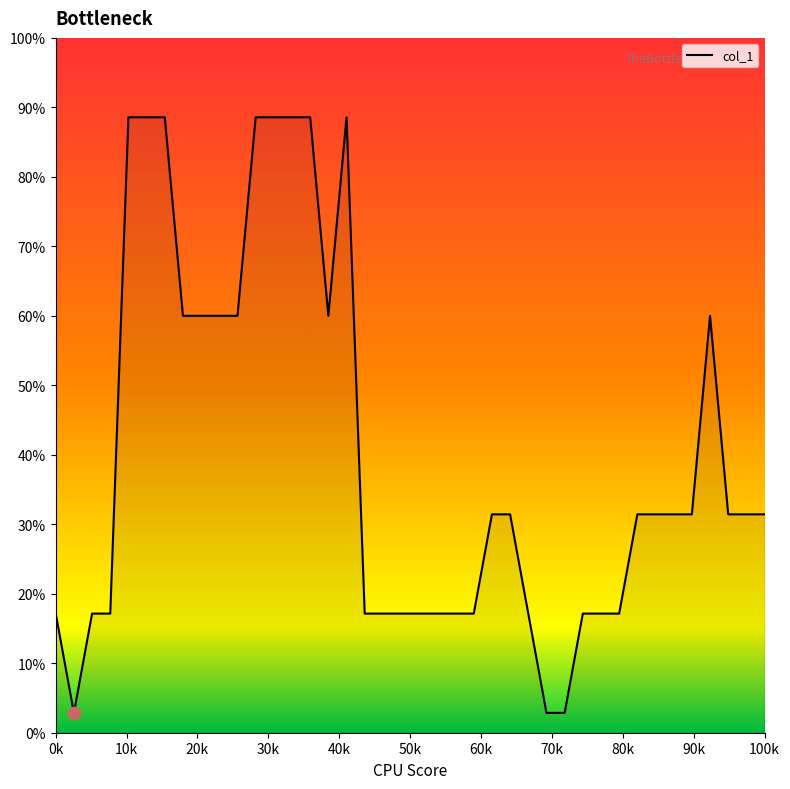

What is the minimum value shown in the chart?

2.9